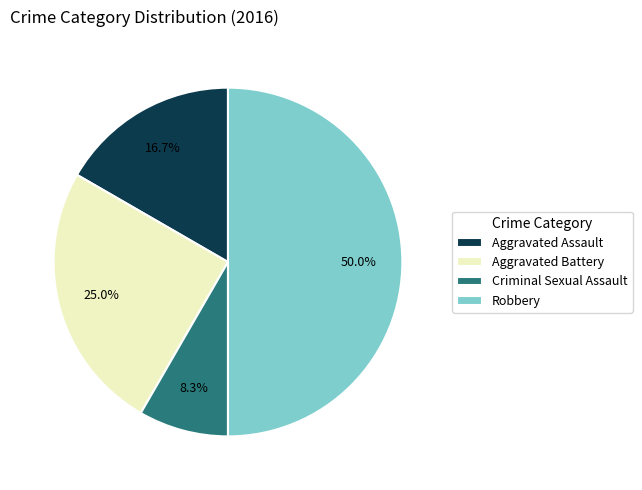

To the nearest percent, what is the combined percentage of Criminal Sexual Assault and Robbery?

58%